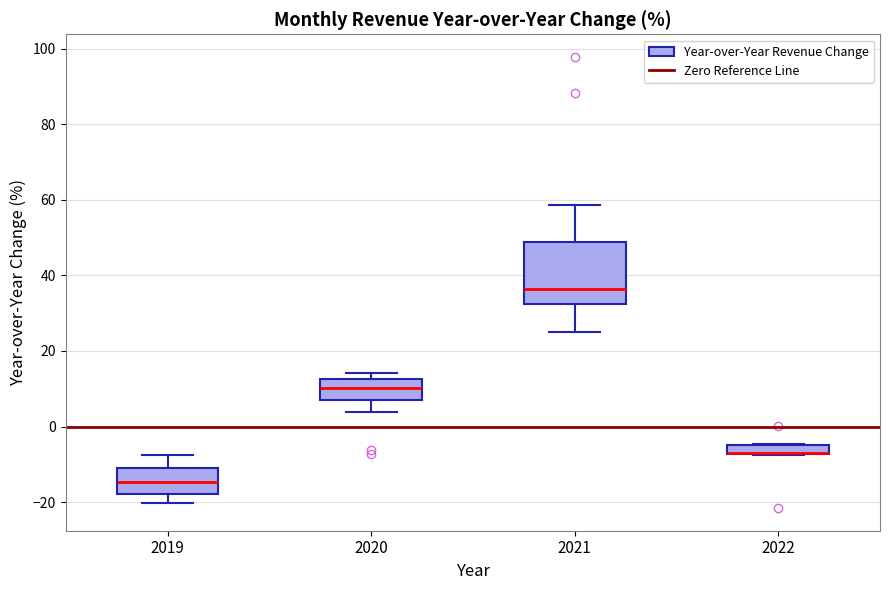

Which box is the tallest, from its lower edge to its upper edge?

2021